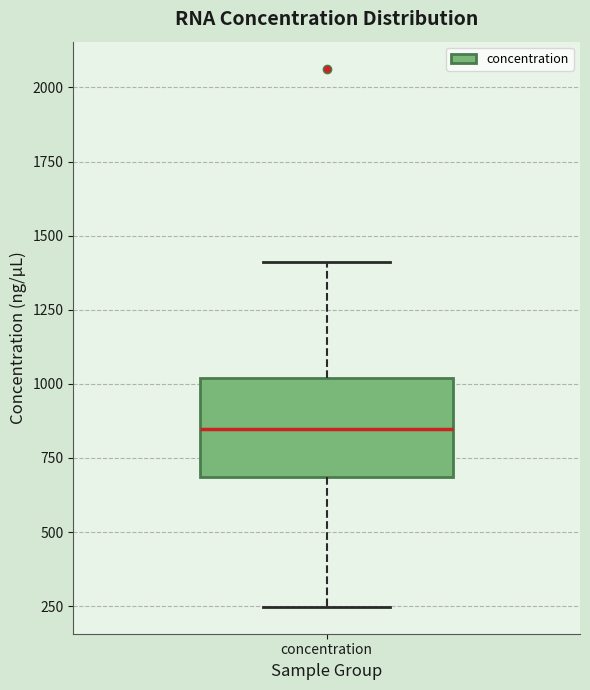

Transcribe this box plot: give where the median line is, the range the box spans, and where the two whiskers end, as read against the y-axis. The values are not printed on the chart, so give them approximately, as read against the axis.

median 850, box 700 to 1000, whiskers 250 to 1400